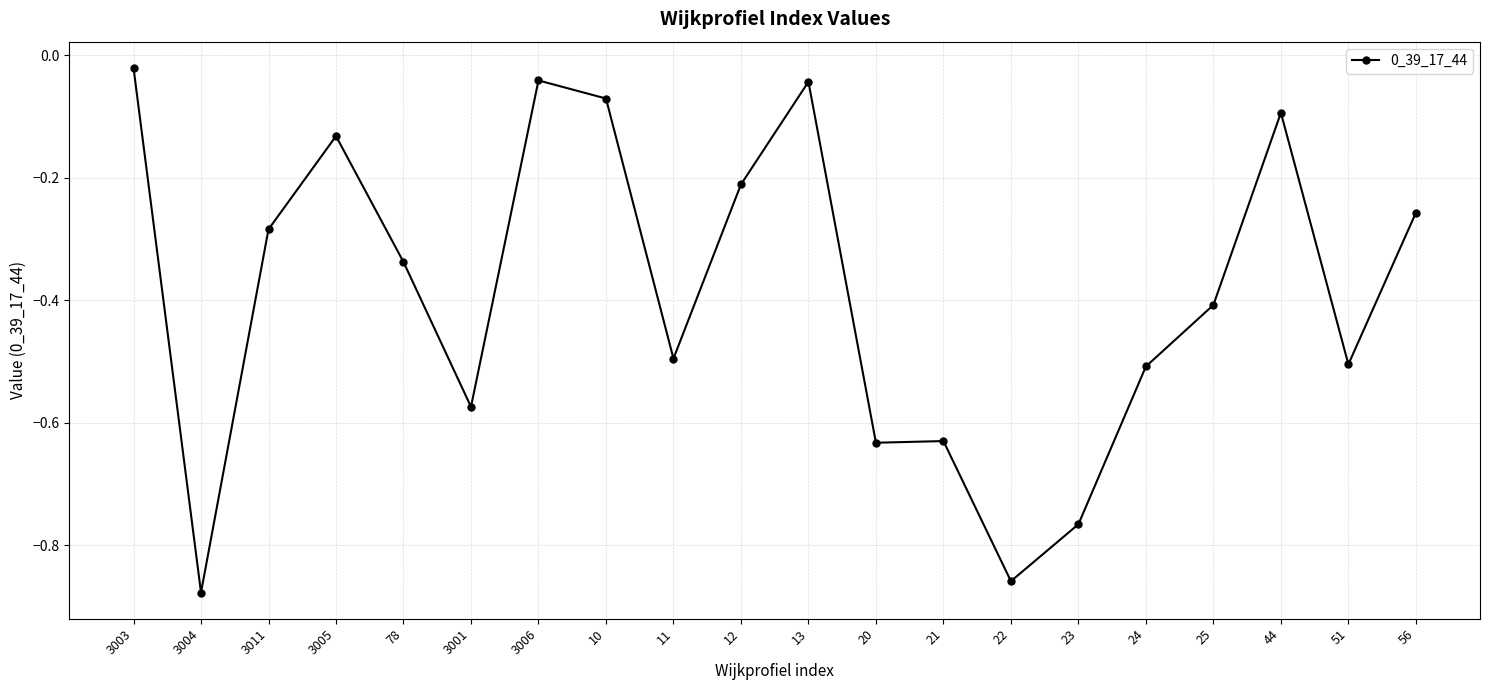

What is the label of the 10th point from the left?

12